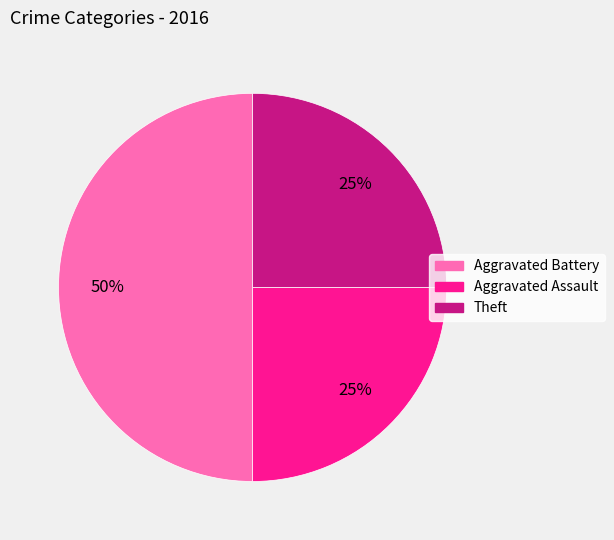

Is Aggravated Assault the majority of the pie?

No